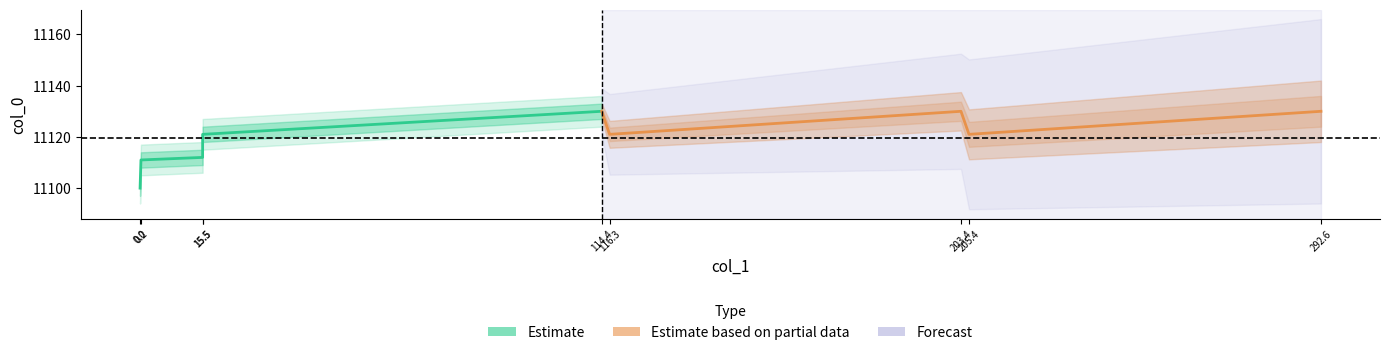

What is the average value of the col_0 (Estimate) series?

11115